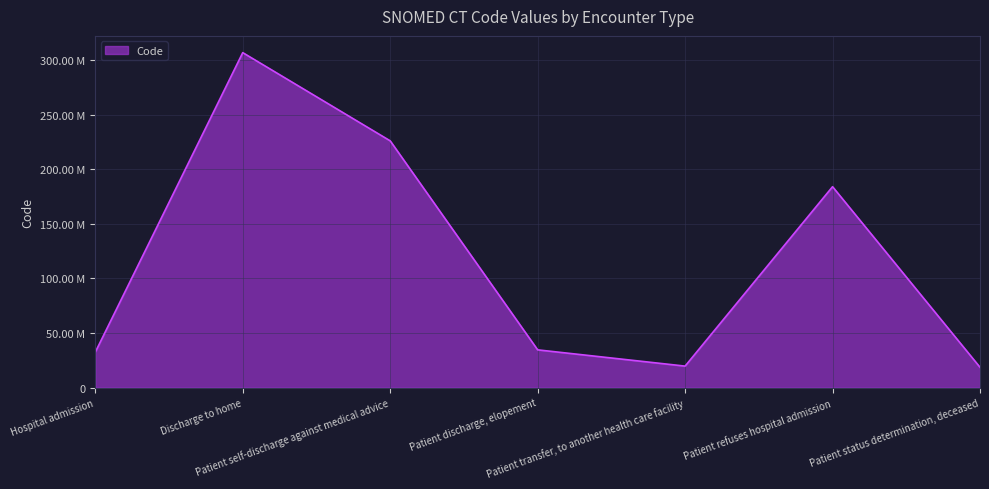

The chart shows a value of 10617483 at Patient discharge, elopement. True or false?

False